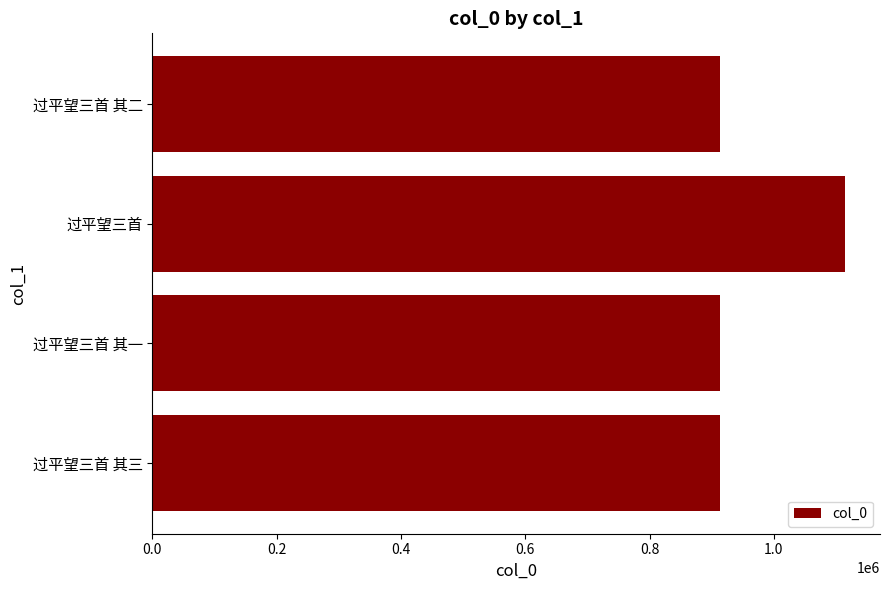

The chart shows a value of 569465 at 过平望三首 其三. True or false?

False